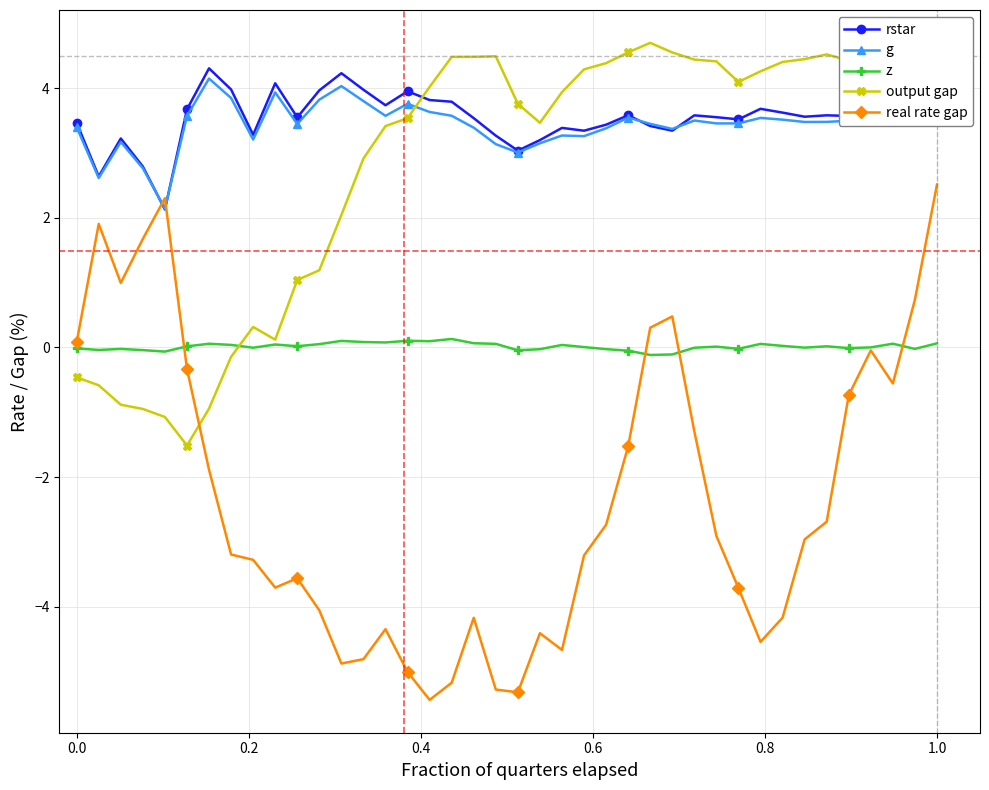

True or false: z has more than 0 interior local peaks.

True